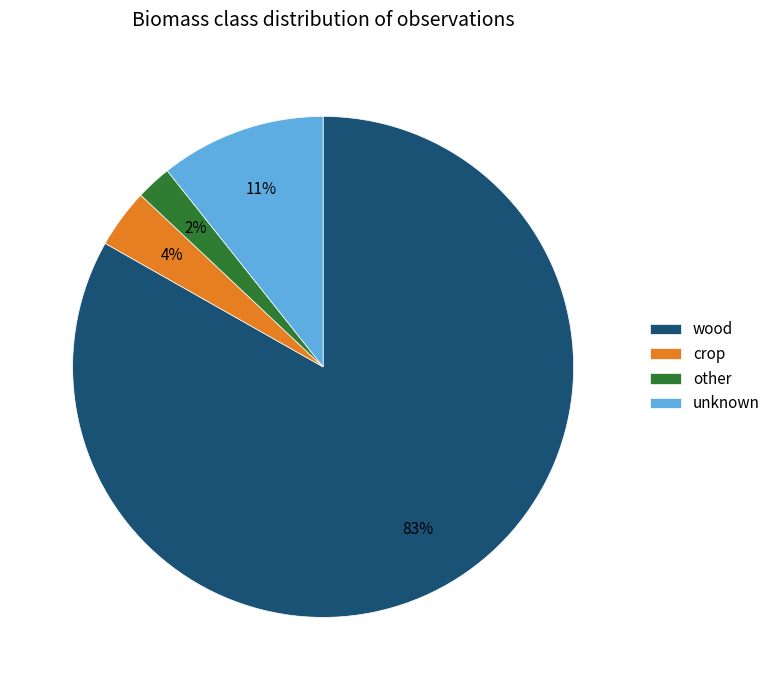

To the nearest percent, what is the average slice percentage?

25%